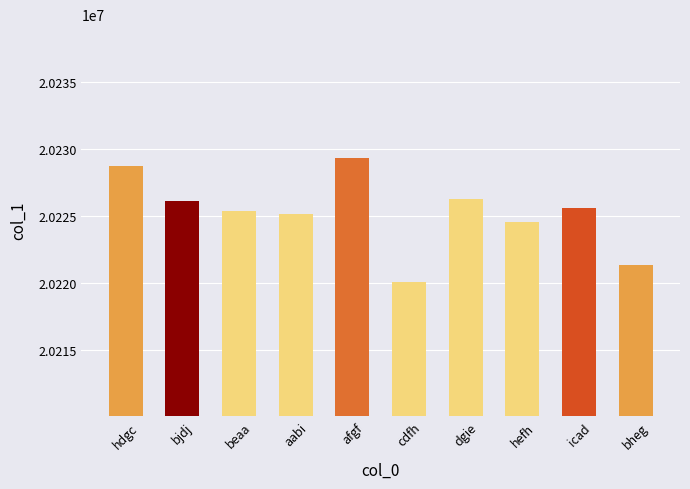

Reading left to right, transcribe all the data shown in this chart.

hdgc=20228772	bjdj=20226134	beaa=20225433	aabi=20225146	afgf=20229353	cdfh=20220068	dgie=20226316	hefh=20224602	icad=20225634	bheg=20221358